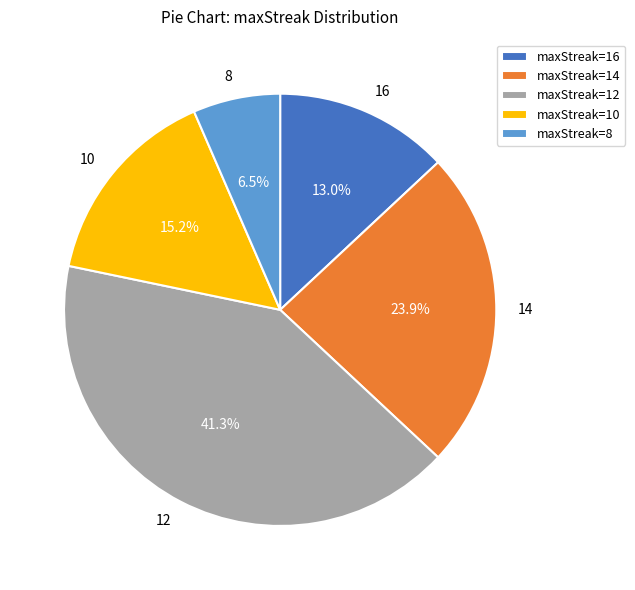

Count the number of slices in the pie.

5